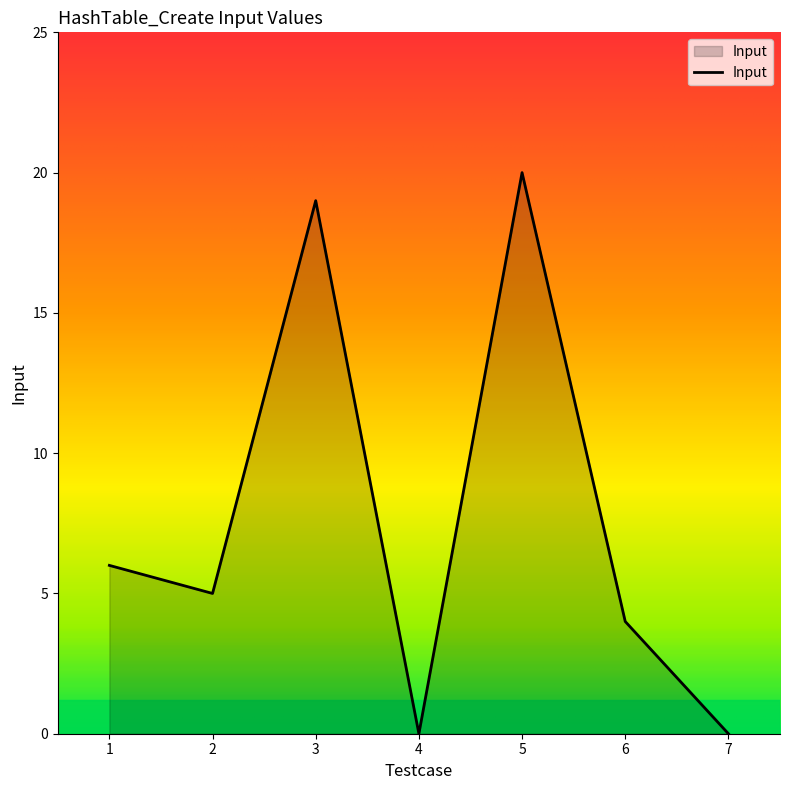

Reading left to right, list all the values displayed in this chart.

1=6	2=5	3=19	4=0	5=20	6=4	7=0